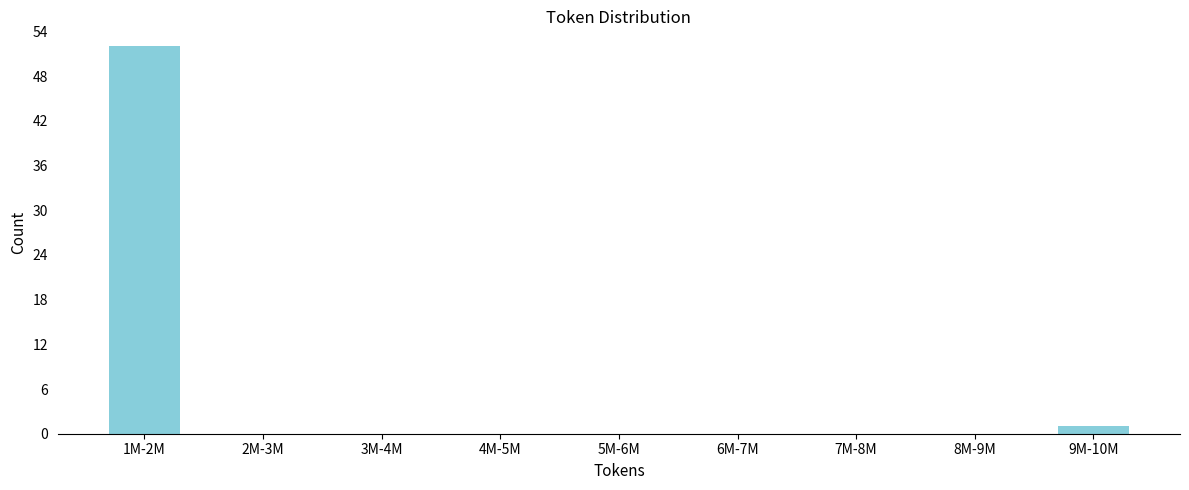

Reading right to left, list all the values displayed in this chart.

9M-10M=1	8M-9M=0	7M-8M=0	6M-7M=0	5M-6M=0	4M-5M=0	3M-4M=0	2M-3M=0	1M-2M=52